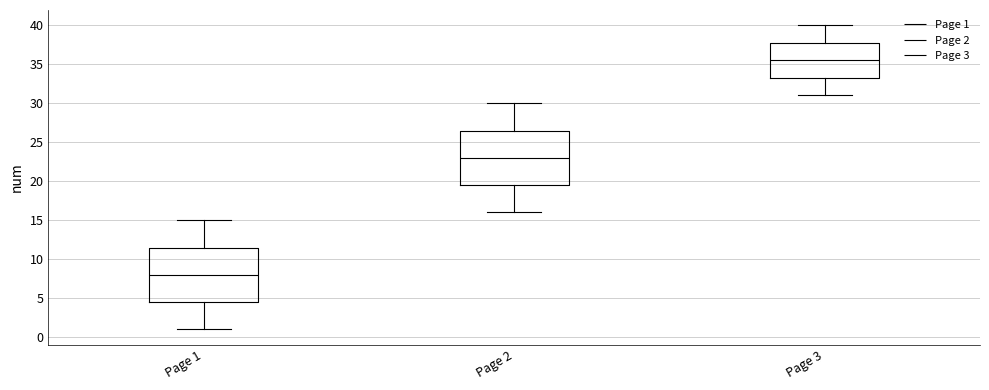

Which box's median line is the highest?

Page 3